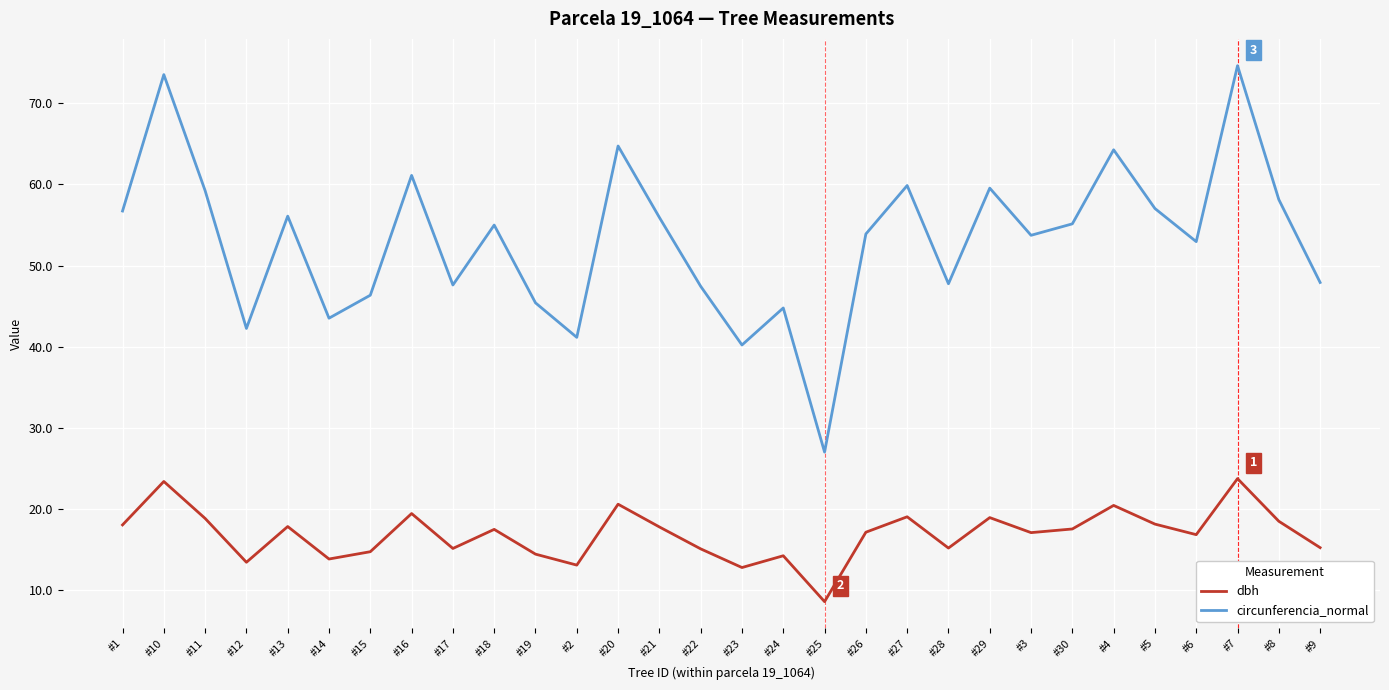

At which category is the sum across all series the highest?

#7